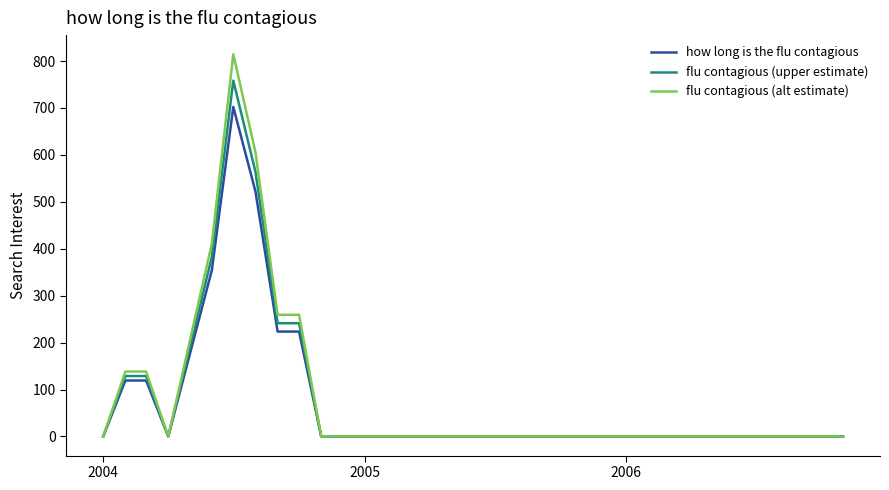

Reading right to left, transcribe all the data shown in this chart.

how long is the flu contagious: 0.0	0.0	0.0	0.0	0.0	0.0	0.0	0.0	0.0	0.0	0.0	0.0	0.0	0.0	0.0	0.0	0.0	0.0	0.0	0.0	0.0	0.0	0.0	0.0	0.0	223.5	223.5	522.2	702.2	354.4	174.3	0.0	119.3	119.3	0.0
flu contagious (upper estimate): 0.0	0.0	0.0	0.0	0.0	0.0	0.0	0.0	0.0	0.0	0.0	0.0	0.0	0.0	0.0	0.0	0.0	0.0	0.0	0.0	0.0	0.0	0.0	0.0	0.0	241.4	241.4	563.9	758.4	382.7	188.3	0.0	128.8	128.8	0.0
flu contagious (alt estimate): 0.0	0.0	0.0	0.0	0.0	0.0	0.0	0.0	0.0	0.0	0.0	0.0	0.0	0.0	0.0	0.0	0.0	0.0	0.0	0.0	0.0	0.0	0.0	0.0	0.0	259.3	259.3	605.7	814.6	411.1	202.2	0.0	138.4	138.4	0.0